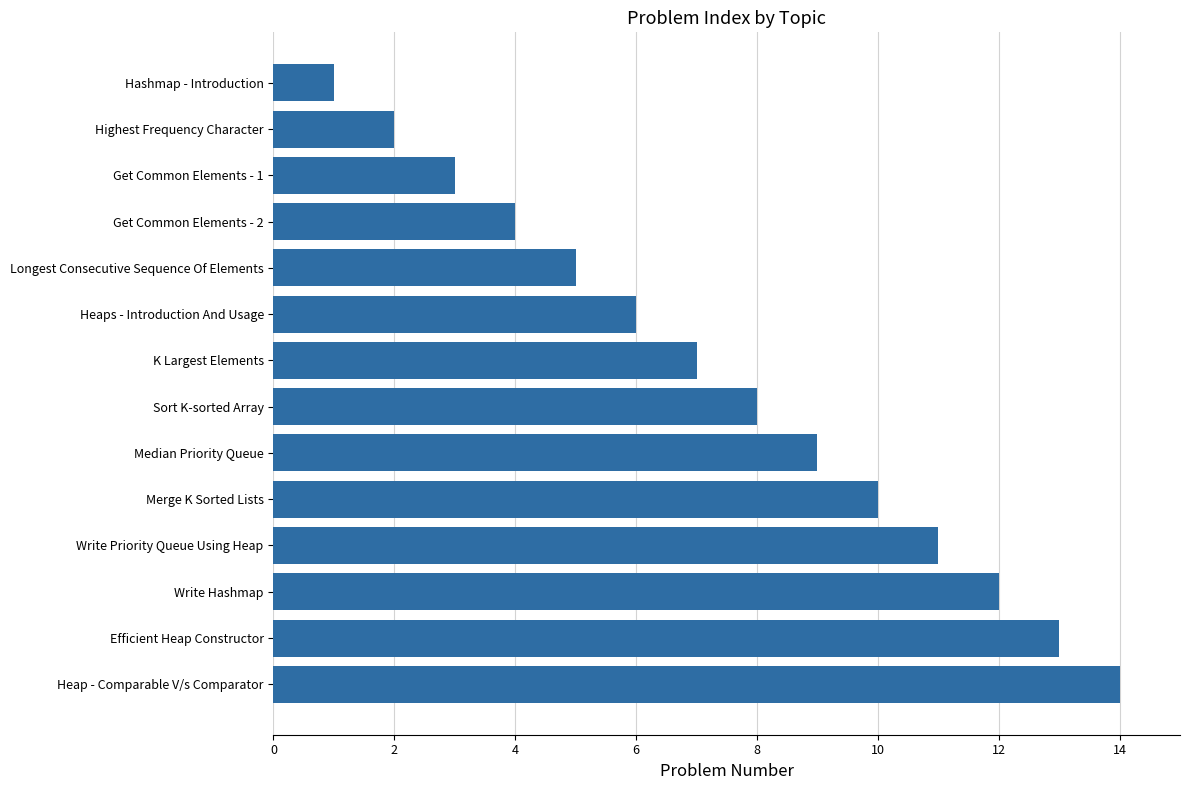

Which label corresponds to the largest value in the chart?

Heap - Comparable V/s Comparator